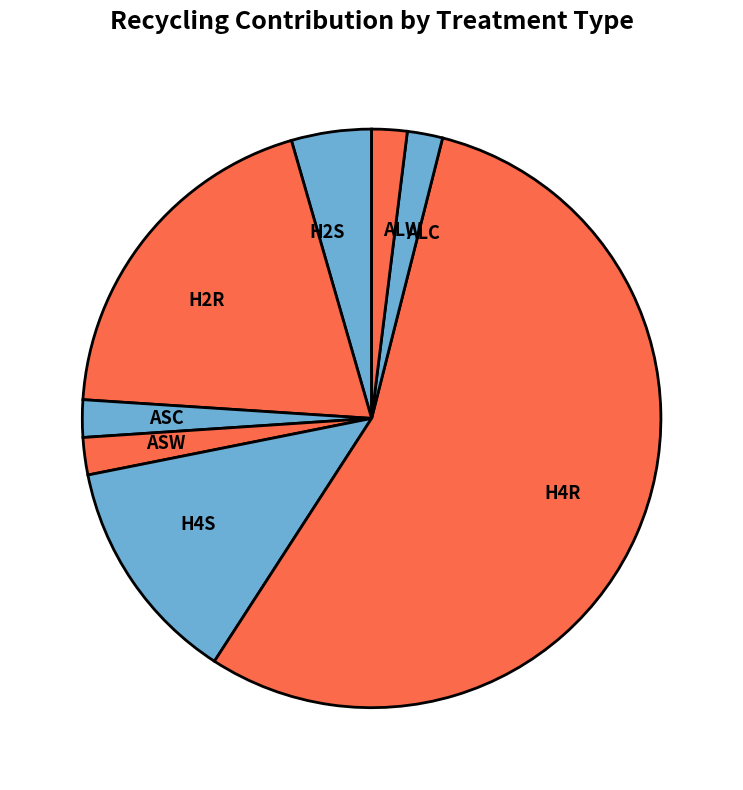

The ALC slice represents 2% of the pie. True or false?

True